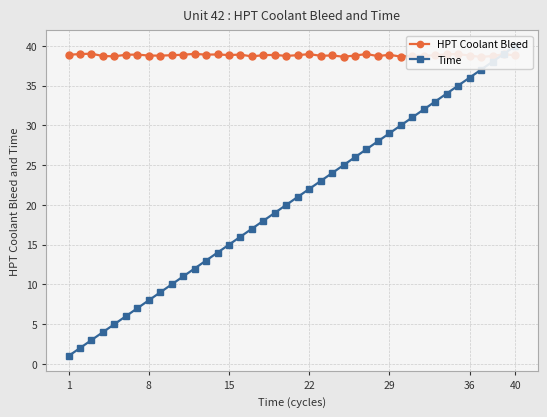

Rank the series by their maximum value, from highest to lowest.

Time, HPT Coolant Bleed